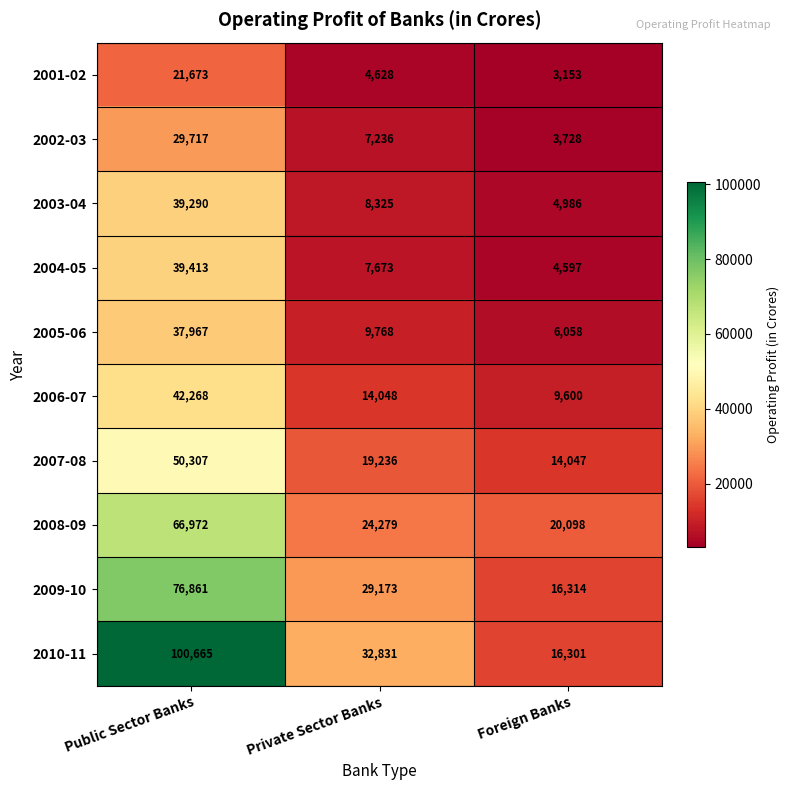

What is the sum of the 2010-11 values at Foreign Banks and Private Sector Banks?

49132